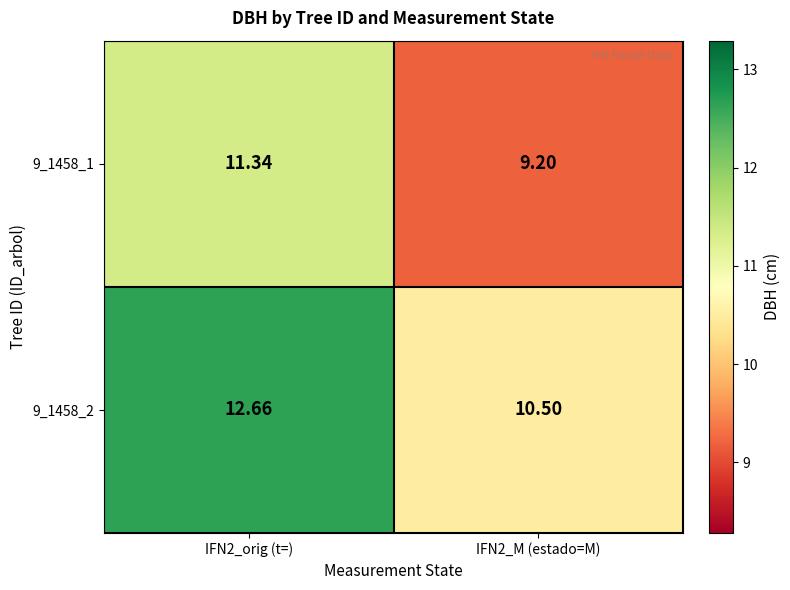

Is the value of 9_1458_1 at IFN2_M (estado=M) greater than the value of 9_1458_2 at IFN2_M (estado=M)?

No